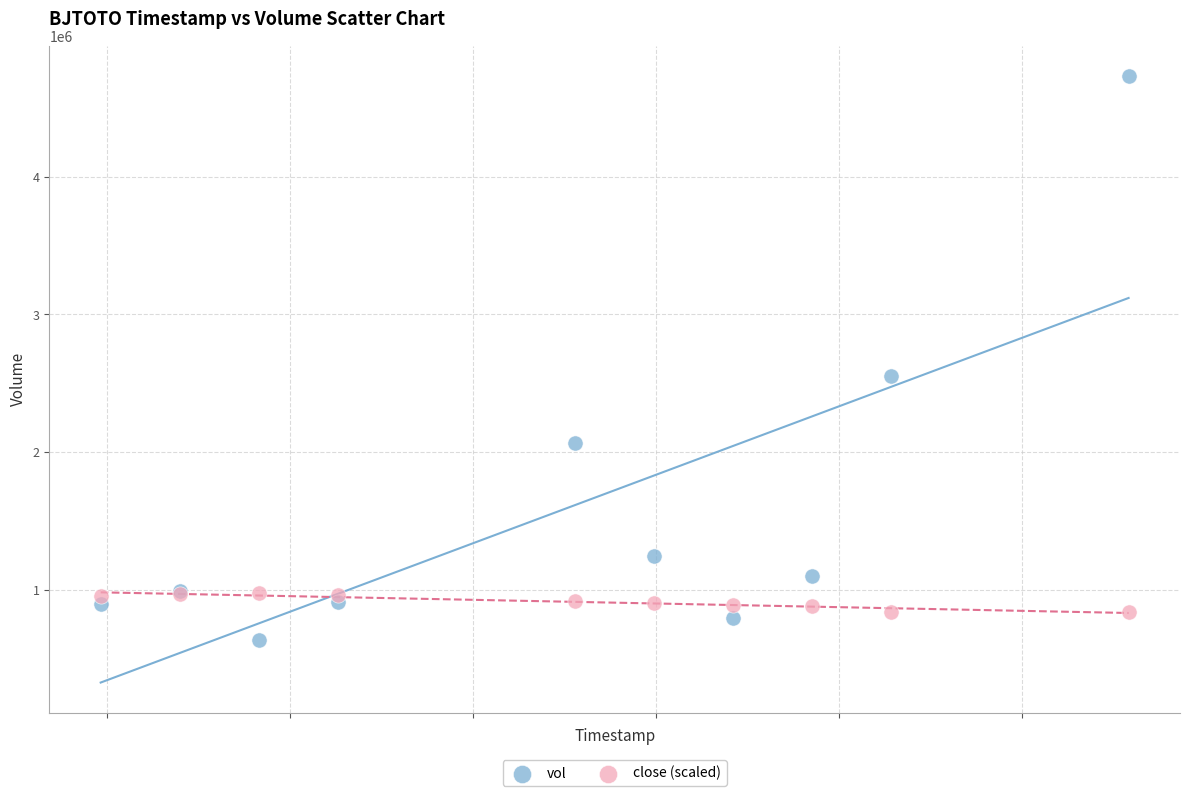

Which series reaches the minimum Y coordinate?

vol